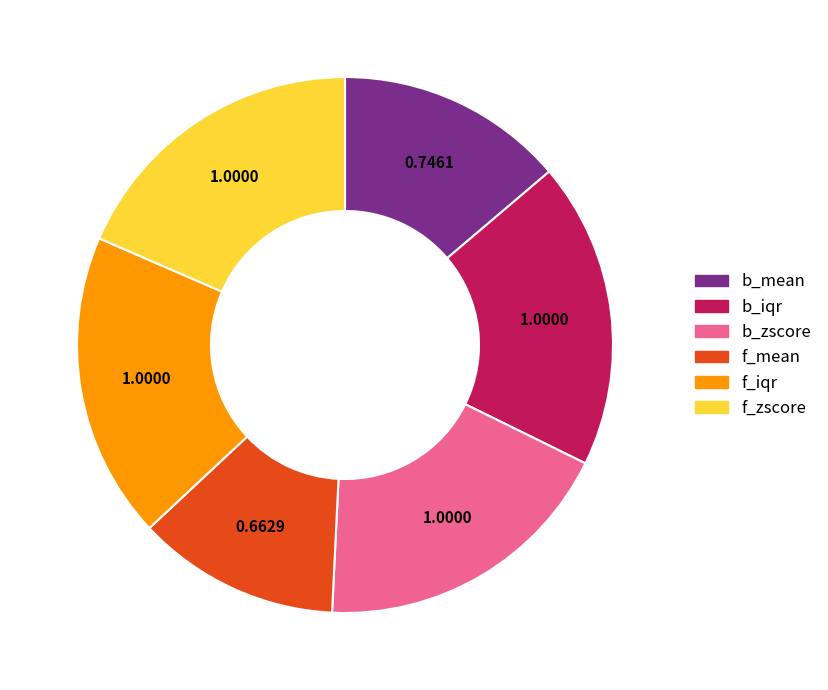

How many segments does this pie chart have?

6